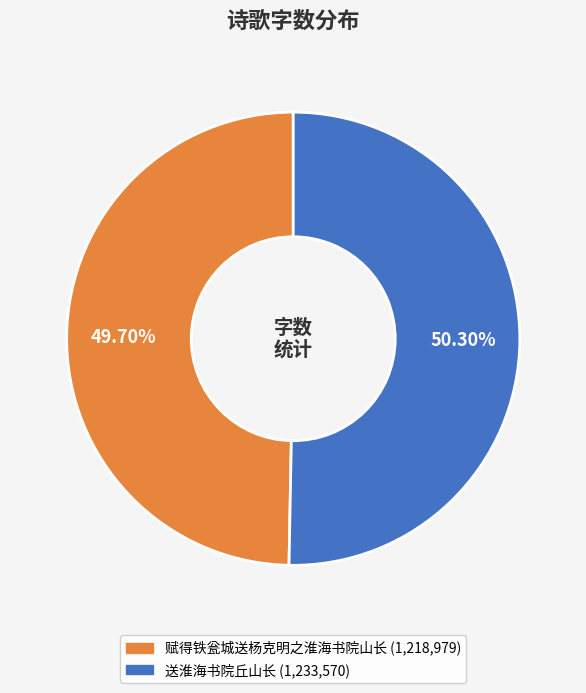

Approximately how many times larger is the value at 送淮海书院丘山长 compared to 赋得铁瓮城送杨克明之淮海书院山长?

1.0